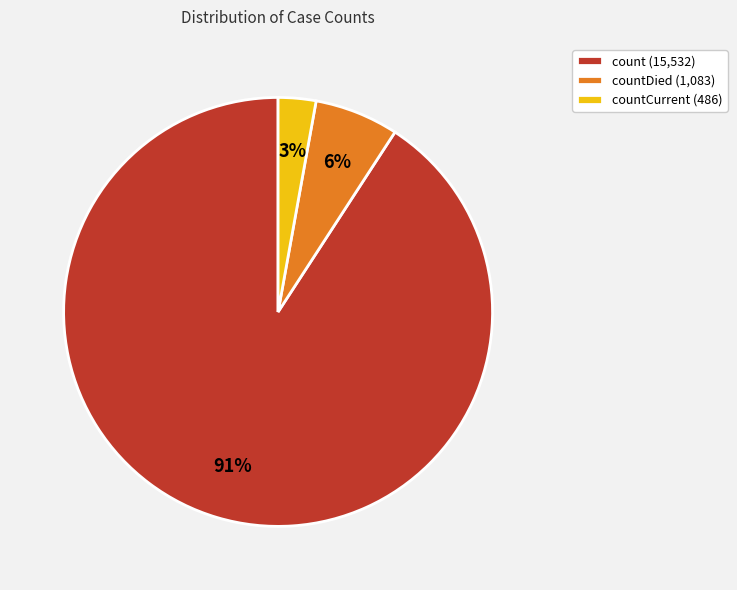

Do count (15,532) and countCurrent (486) together represent more than half of the pie?

Yes